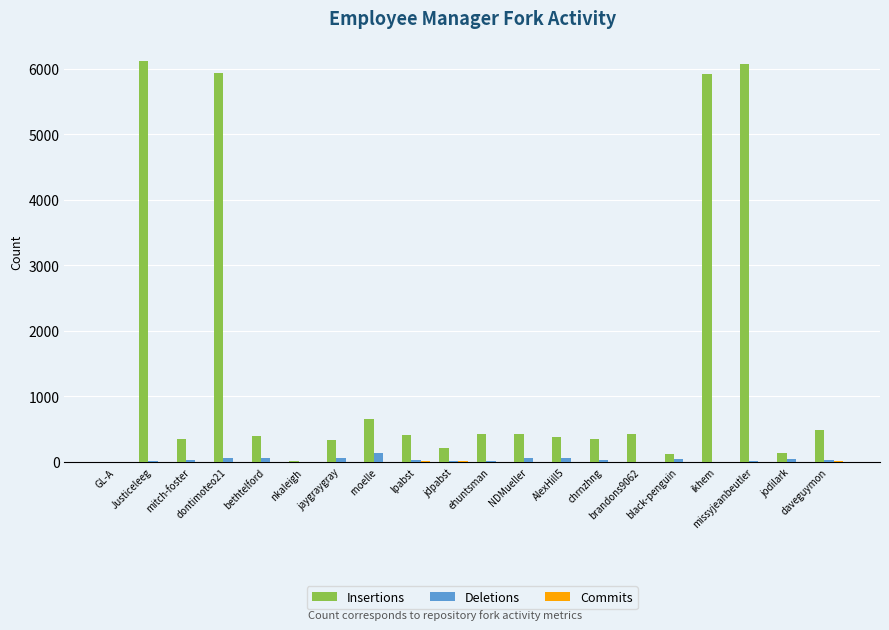

Which series has the largest total across all categories?

Insertions